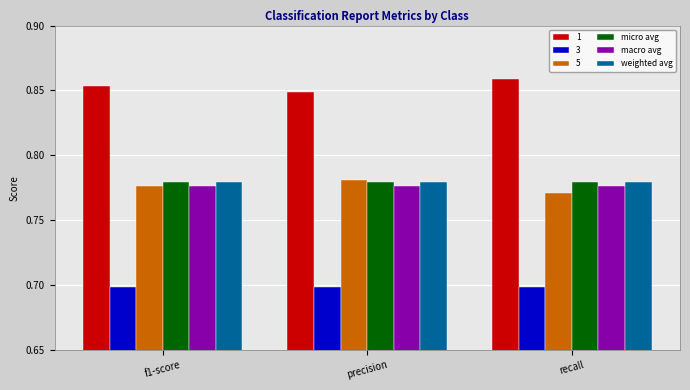

What is the sum of the micro avg values at f1-score and precision?

1.6